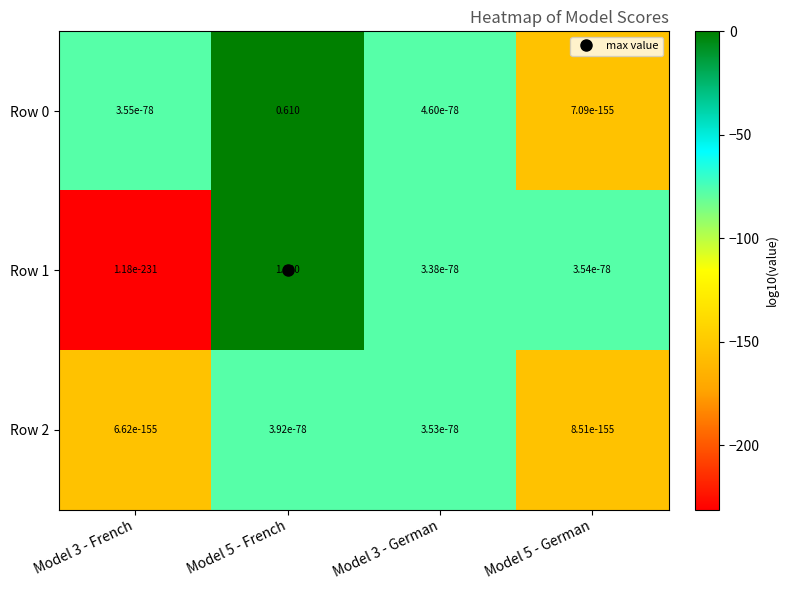

Is the value of Row 1 at Model 5 - French greater than the value of Row 0 at Model 3 - German?

Yes